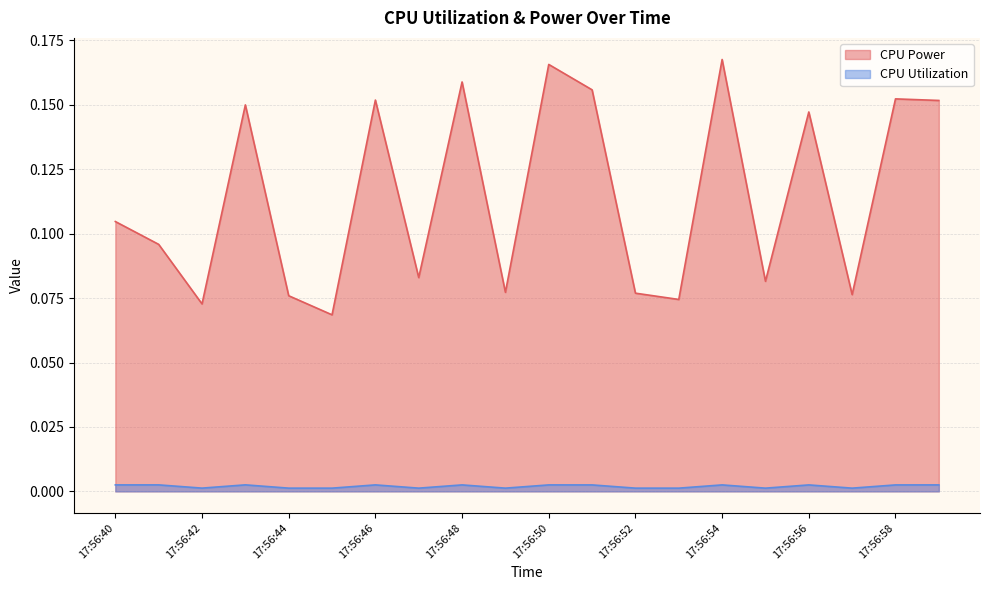

What is the value of the CPU Power point at the 11th from the left?

0.2